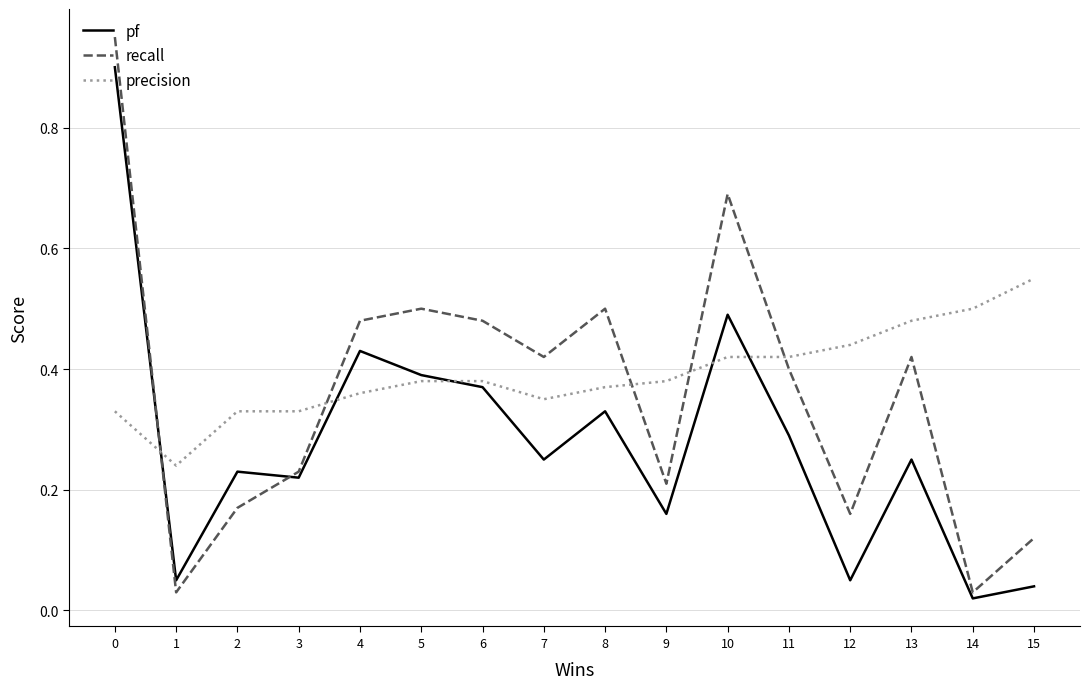

The value of recall at 15 is 0.2. True or false?

False